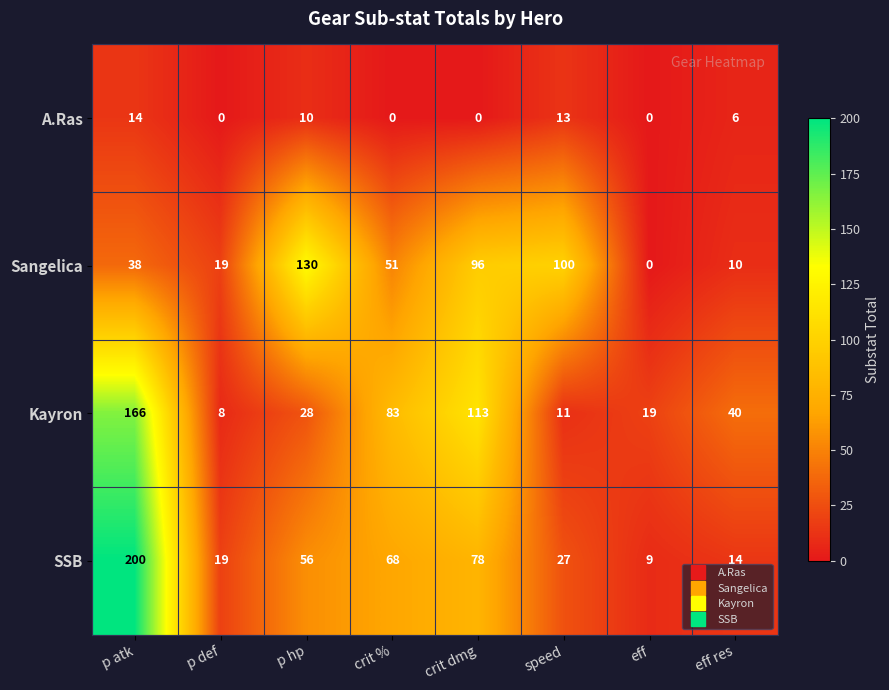

The value of SSB at speed is 27. True or false?

True